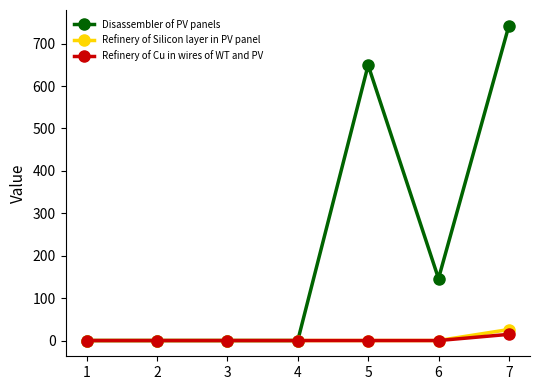

What is the maximum value shown in the chart?

742.2